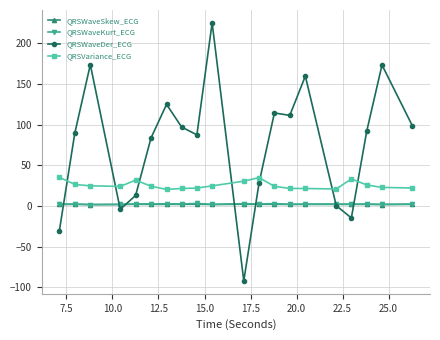

How many values in the QRSWaveDer_ECG series exceed 92?

10